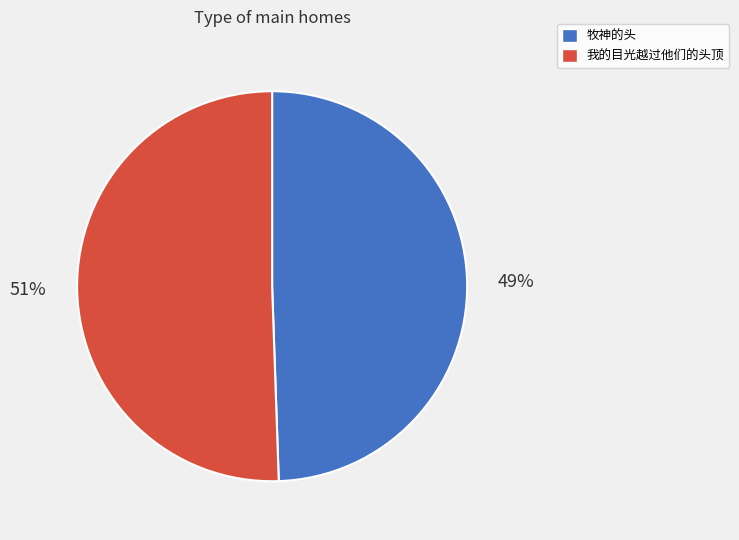

Which category has the smallest portion of the pie?

牧神的头